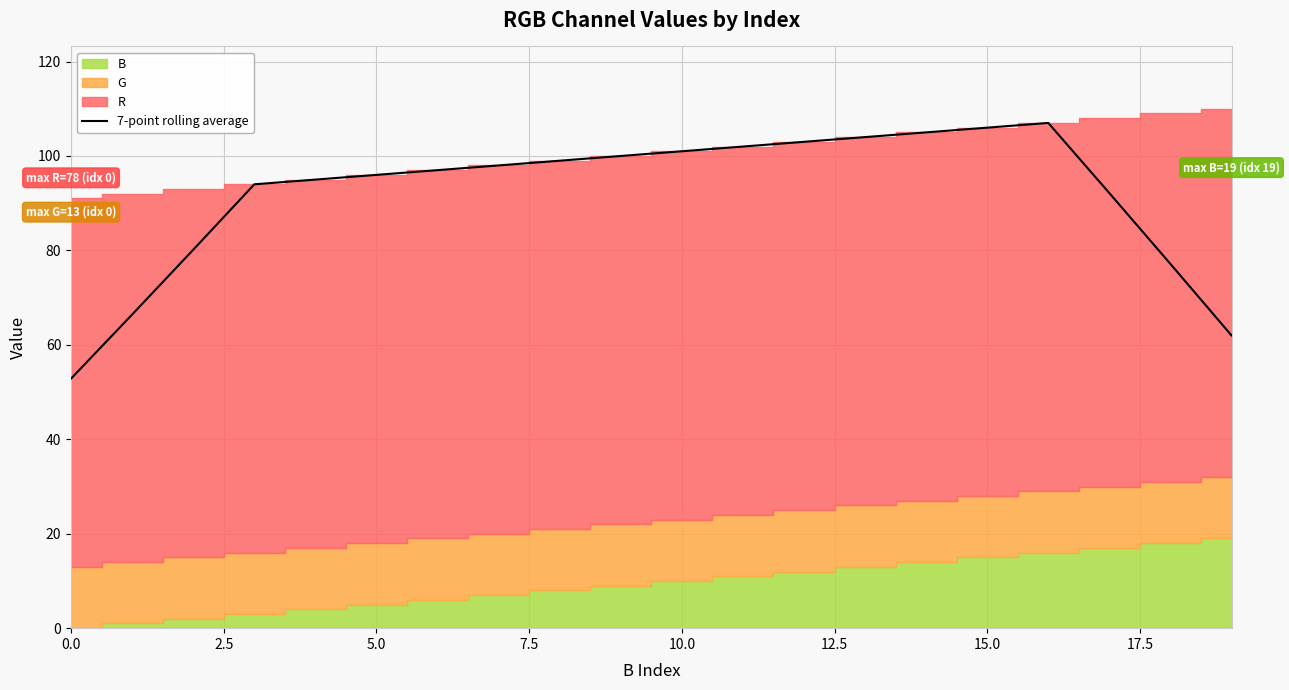

At which label is the value closest to 79?

5.0